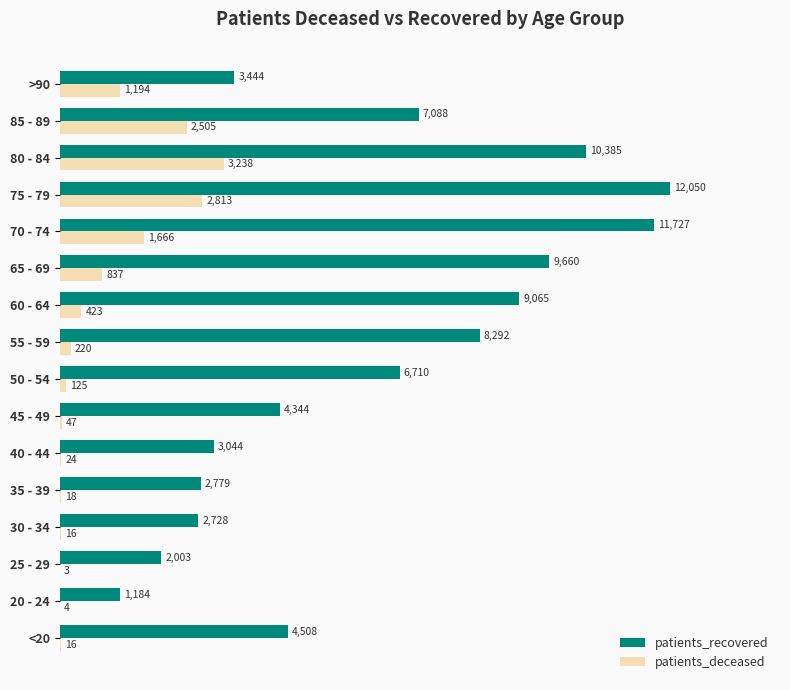

What is the sum of all patients_deceased values?

13149